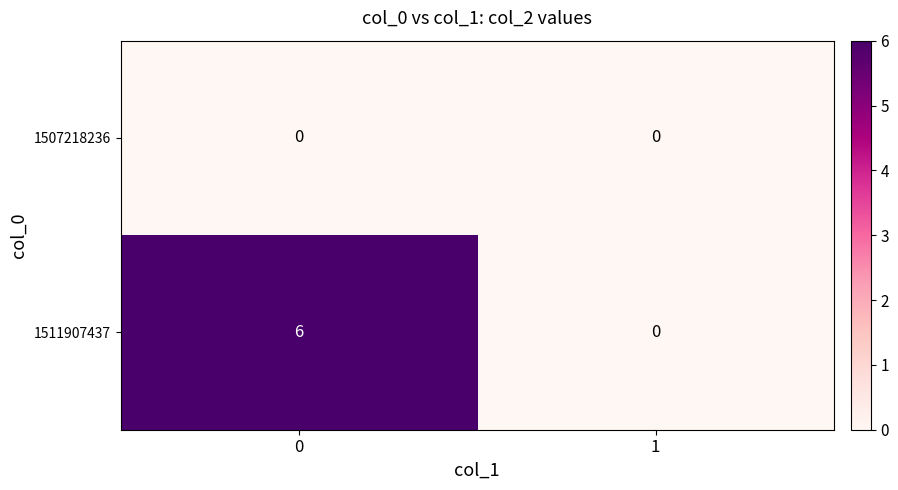

How many data points does each series have?

2